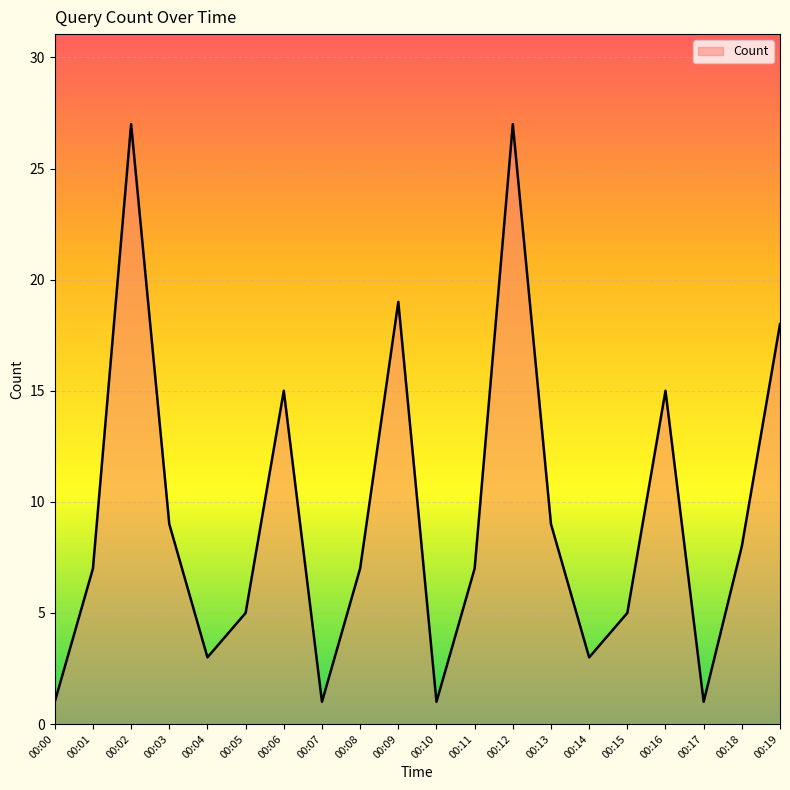

What is the difference between the maximum and minimum values?

26